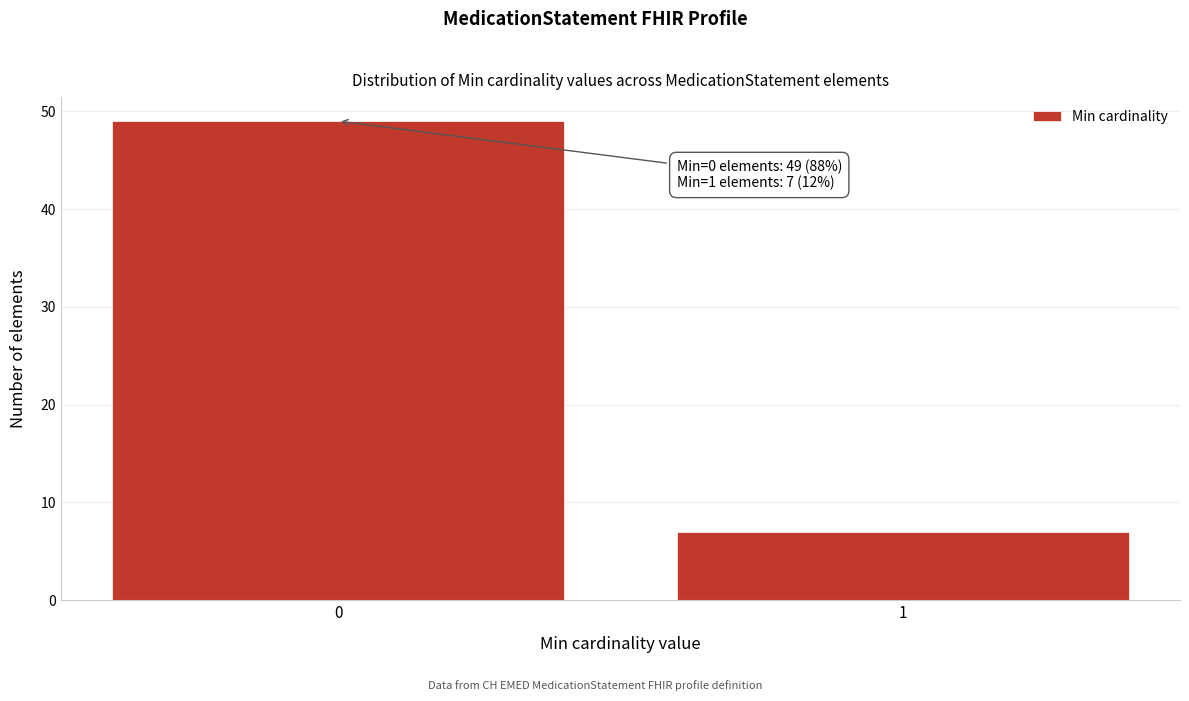

Reading left to right, what are all the values shown in this chart?

0=49	1=7